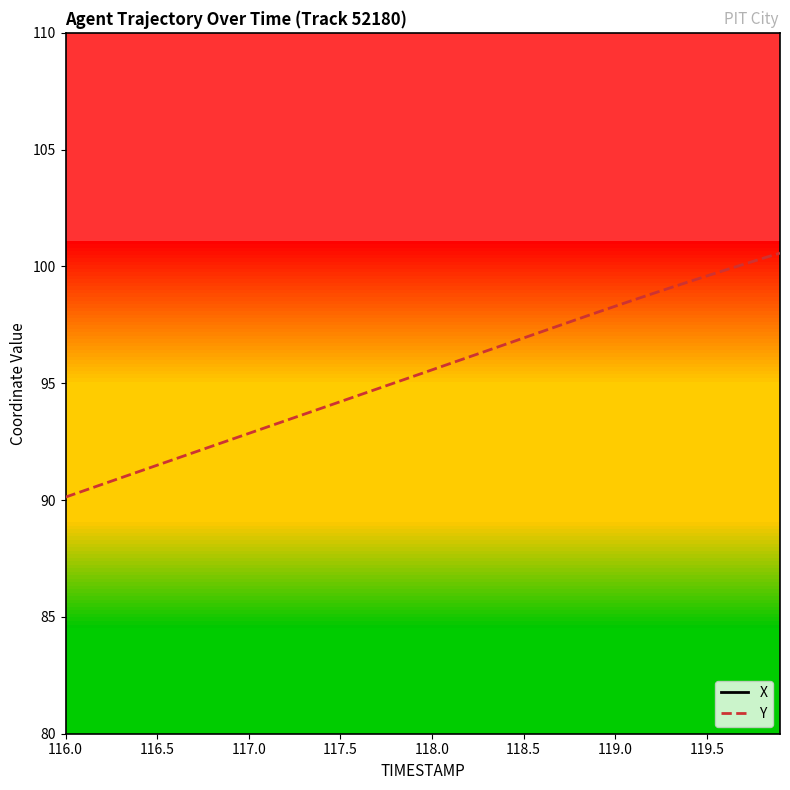

Rank the series by their average value, from highest to lowest.

X, Y